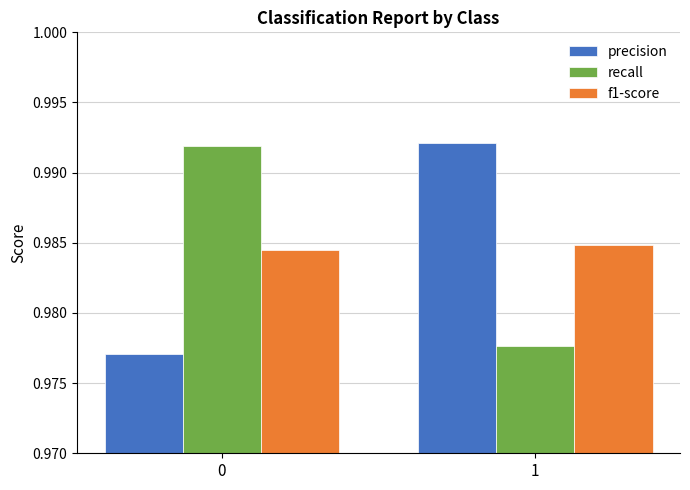

What is the sum of all recall values?

2.0